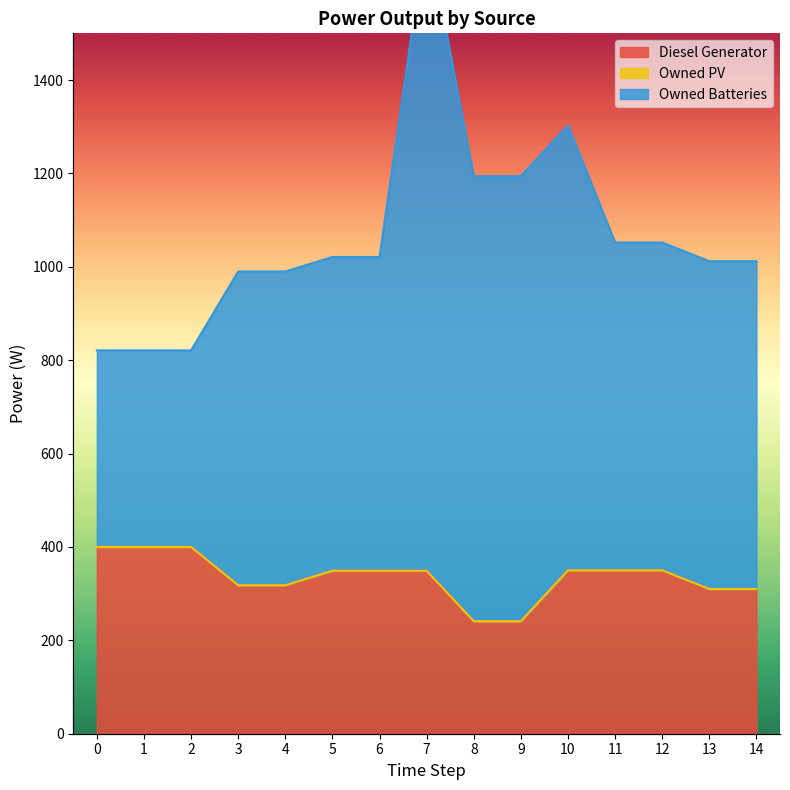

What is the maximum value shown in the chart?

1723